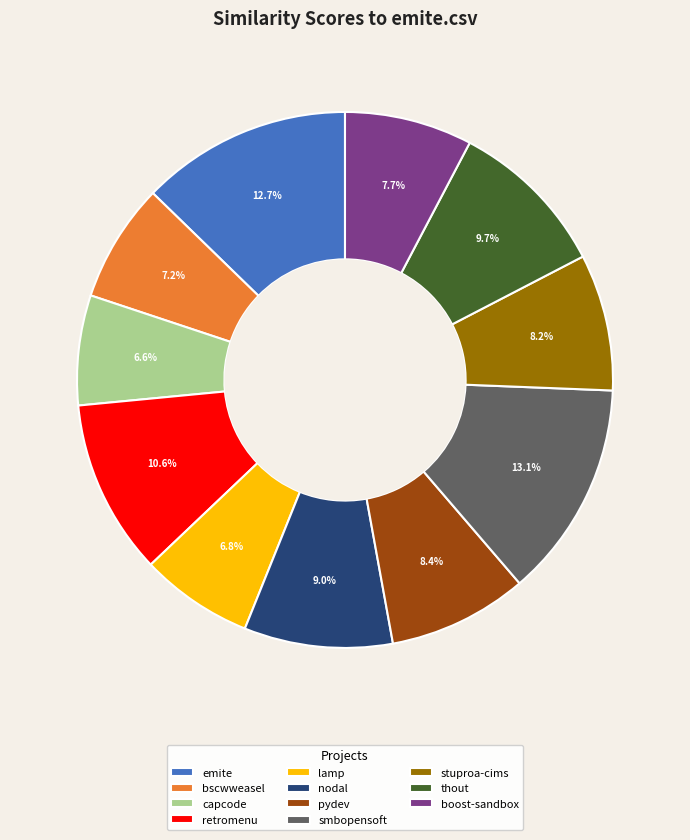

Between stuproa-cims and lamp, which is larger?

stuproa-cims